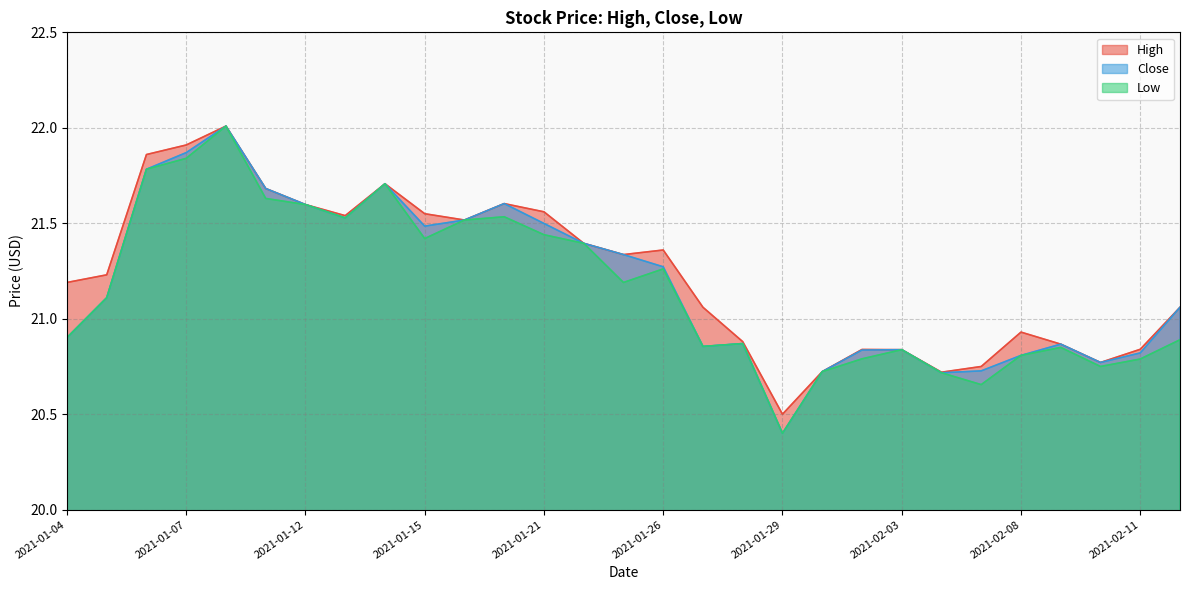

Is it true that Close equals 21.4 at 2021-01-22?

True